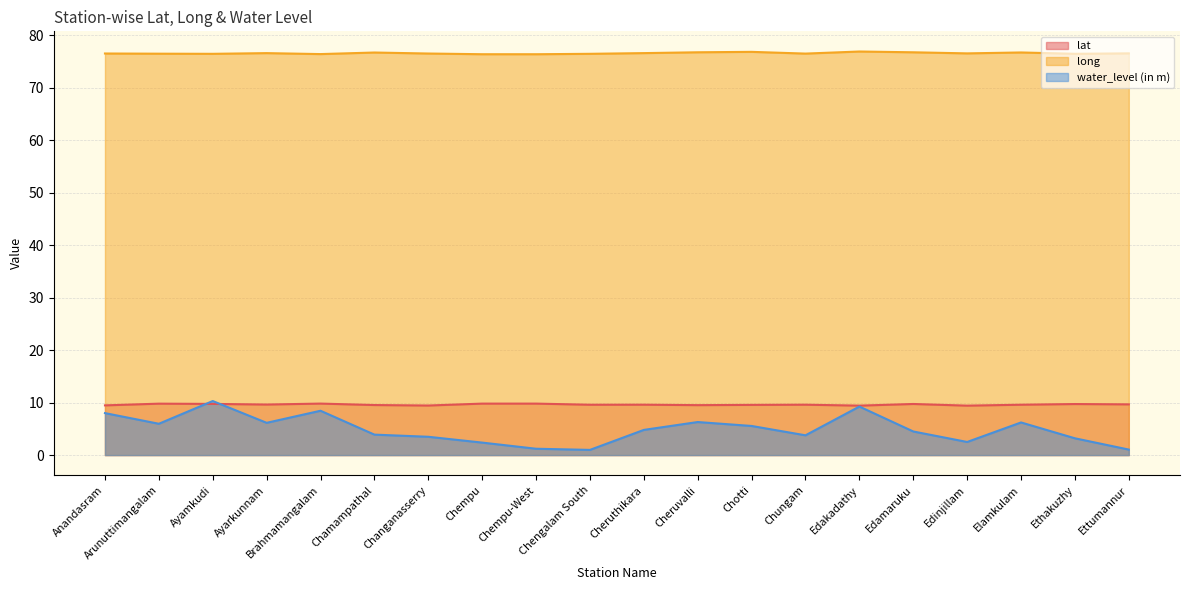

The value of long at Edinjillam is 76.6. True or false?

True